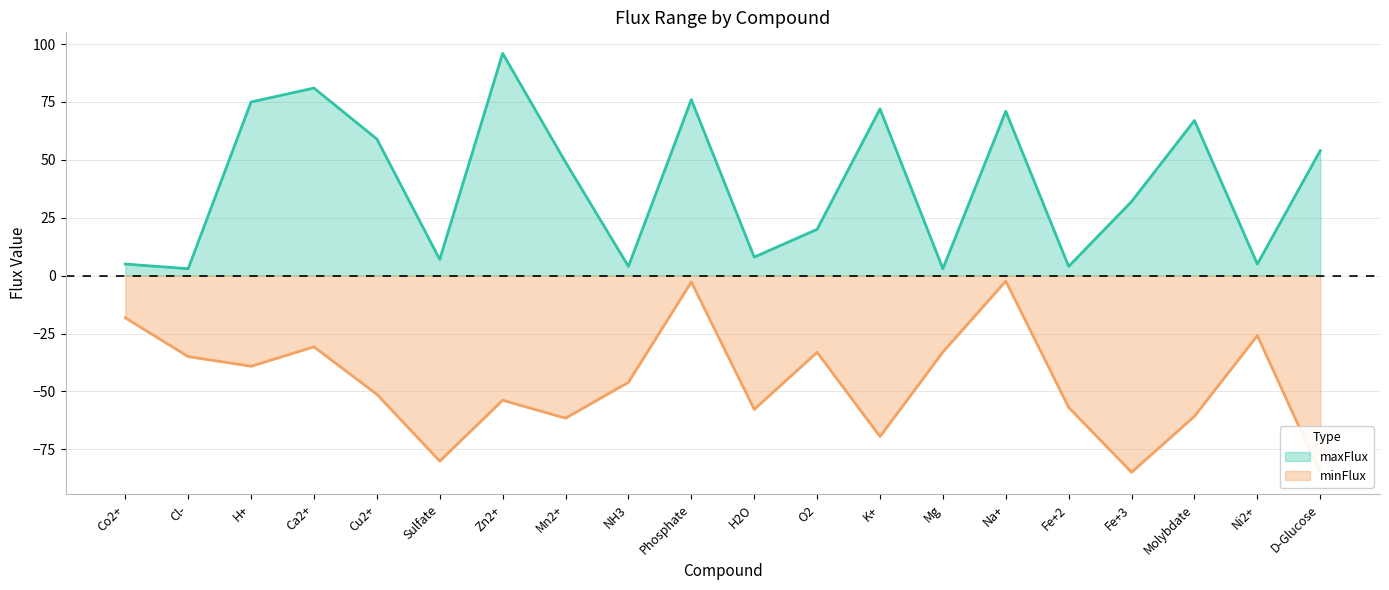

Rank the series by their maximum value, from highest to lowest.

maxFlux, minFlux